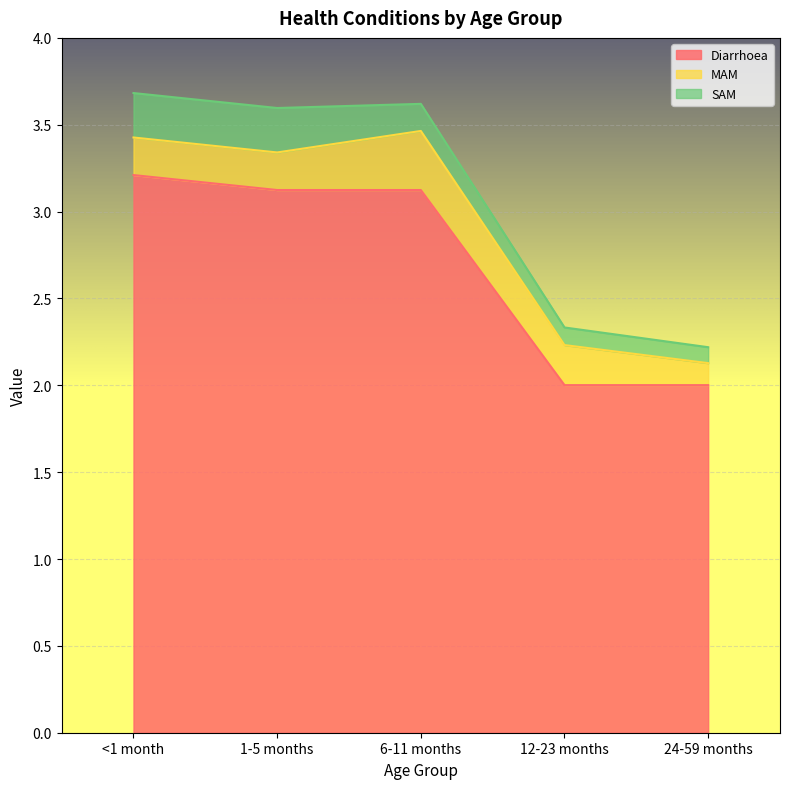

Between which two adjacent categories do SAM and MAM first intersect?

1-5 months and 6-11 months